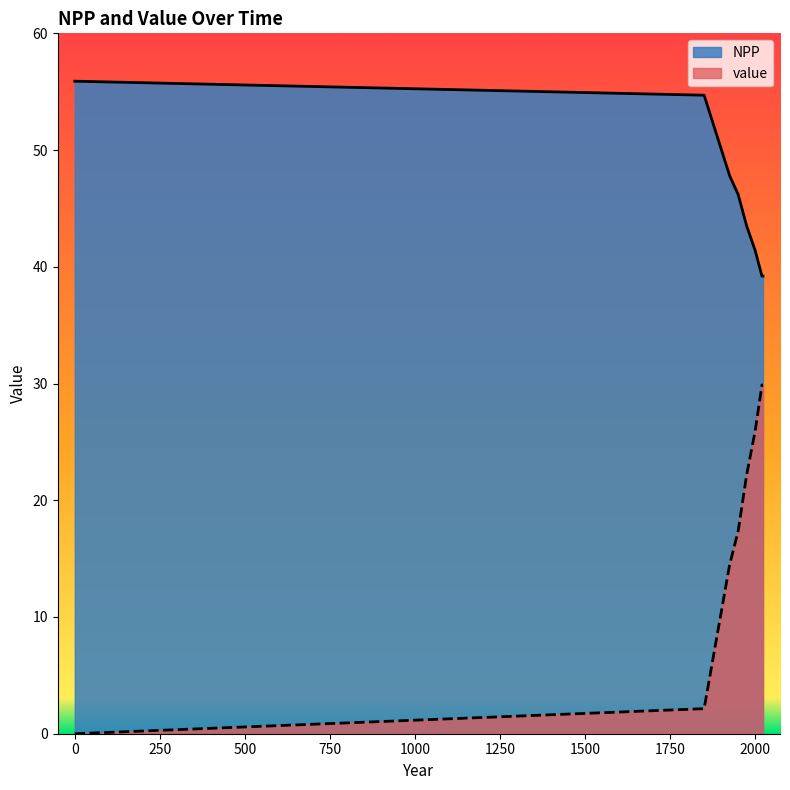

What is the value of the value point at the 3rd from the left?

14.5